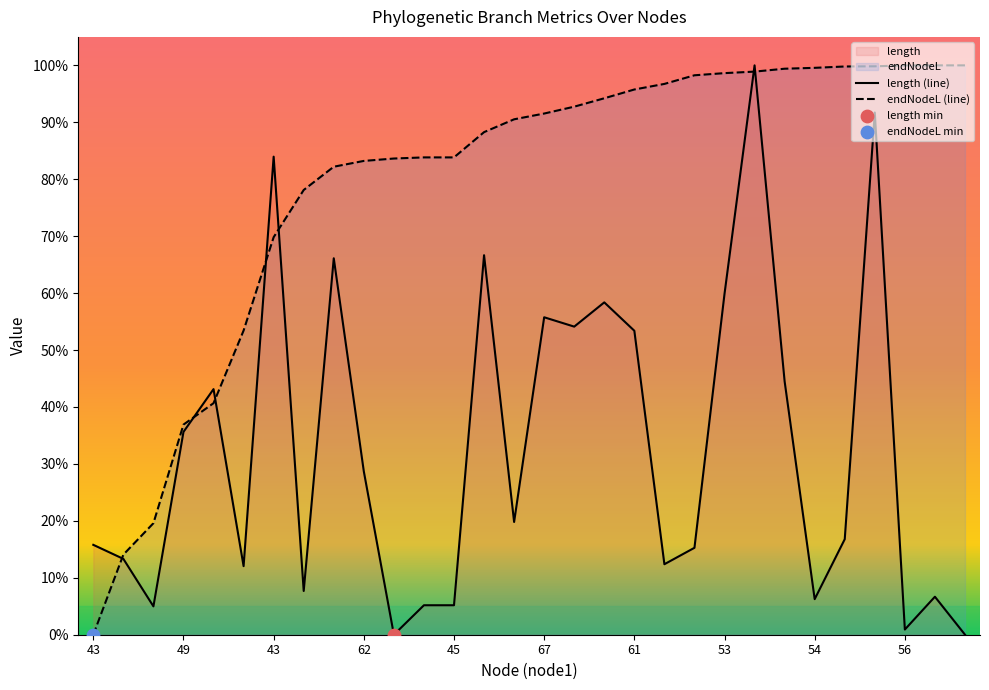

Which series has the largest Y range (max minus min)?

length